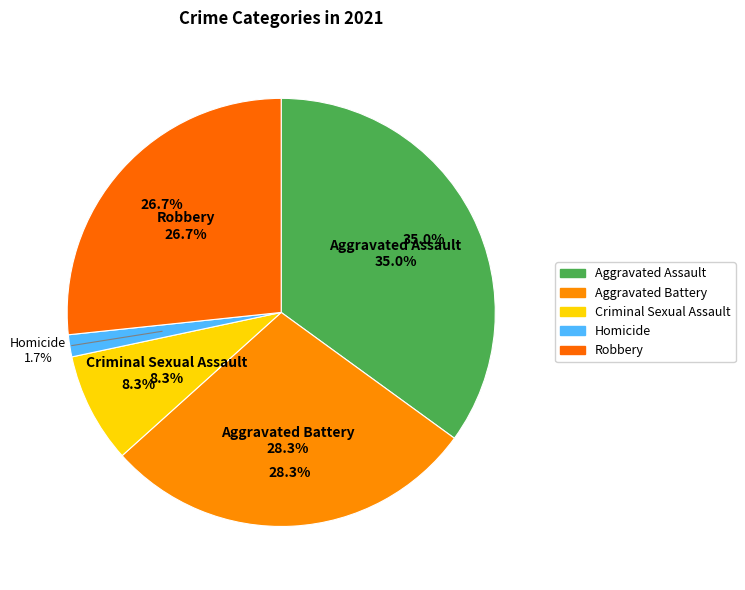

How many segments does this pie chart have?

5